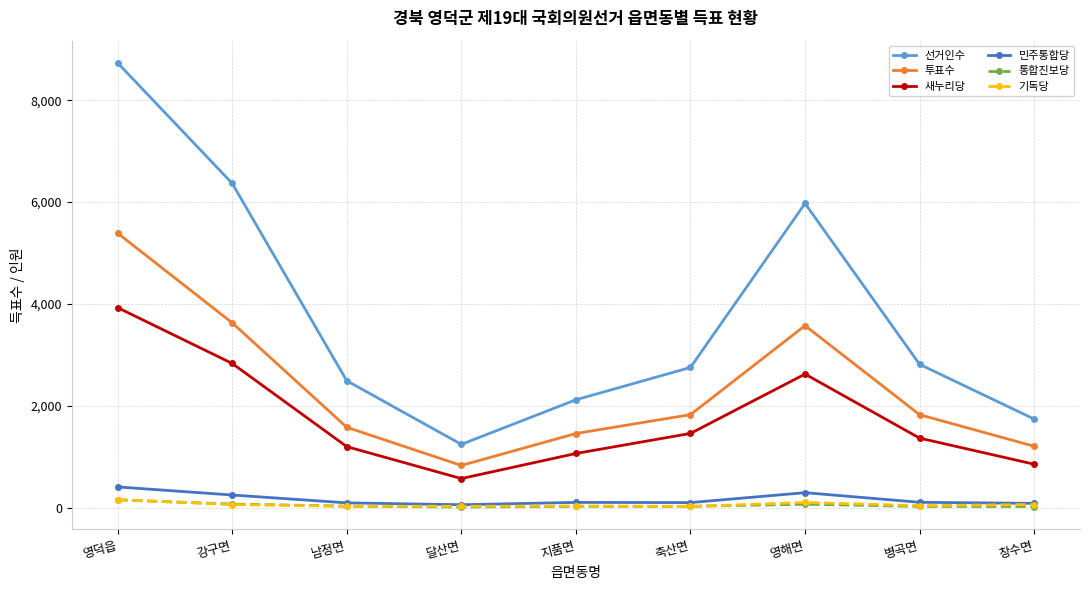

How many lines are shown in the chart?

6